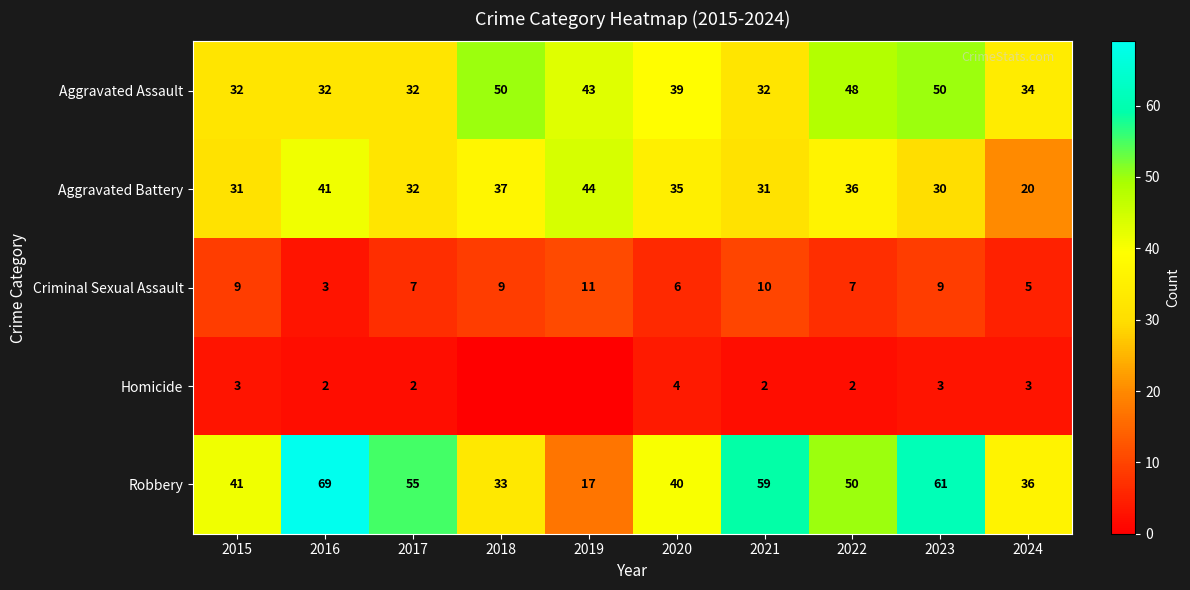

Between 2020 and 2023, which series saw the biggest shift?

Robbery